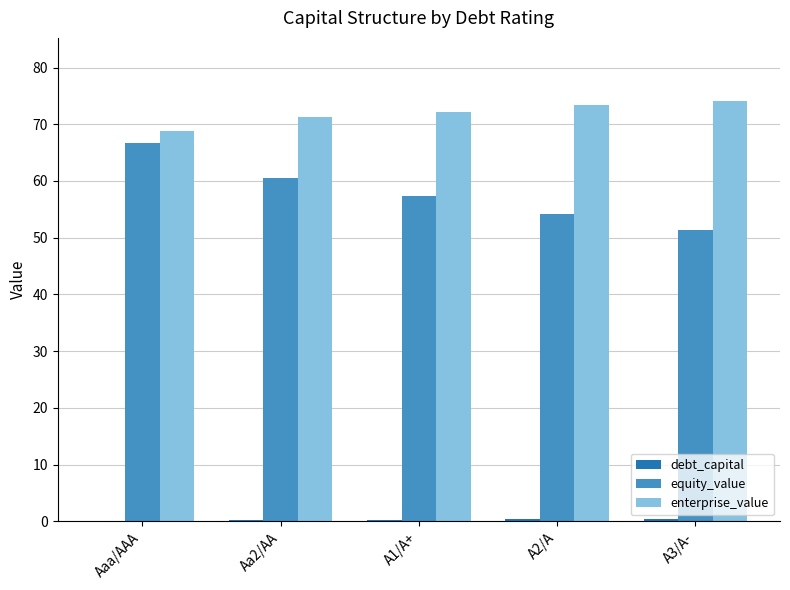

True or false: enterprise_value has a value of 74.1 at A3/A-.

True